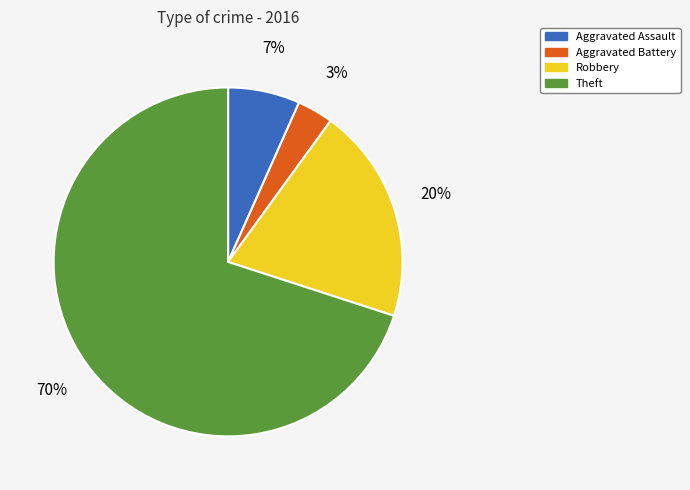

Is it true that Theft is 77% of the pie?

False